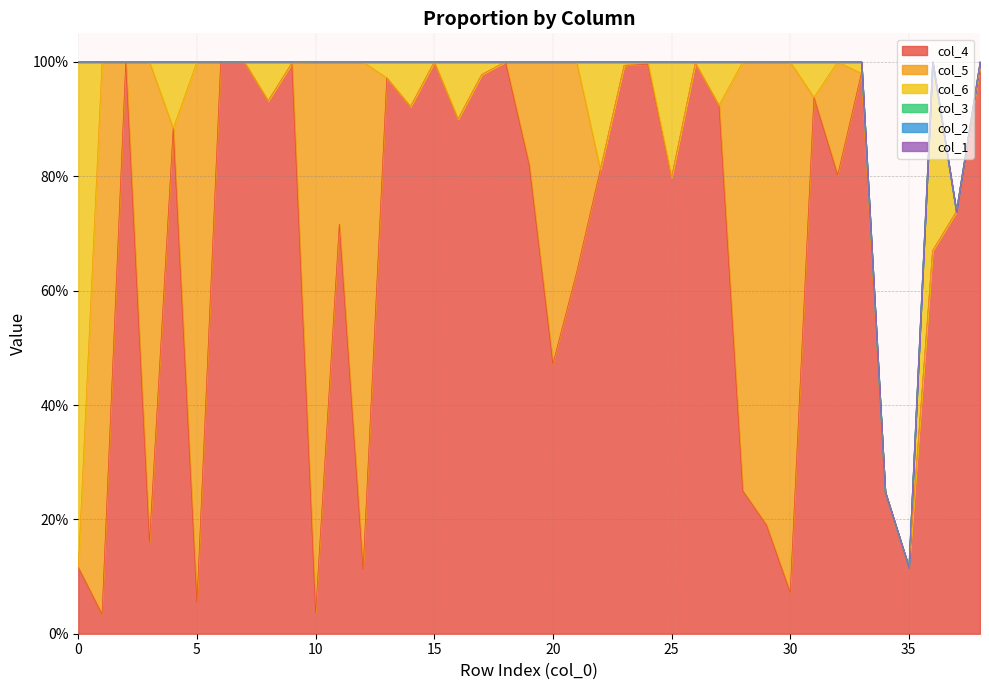

How many times do col_5 and col_4 cross each other?

14